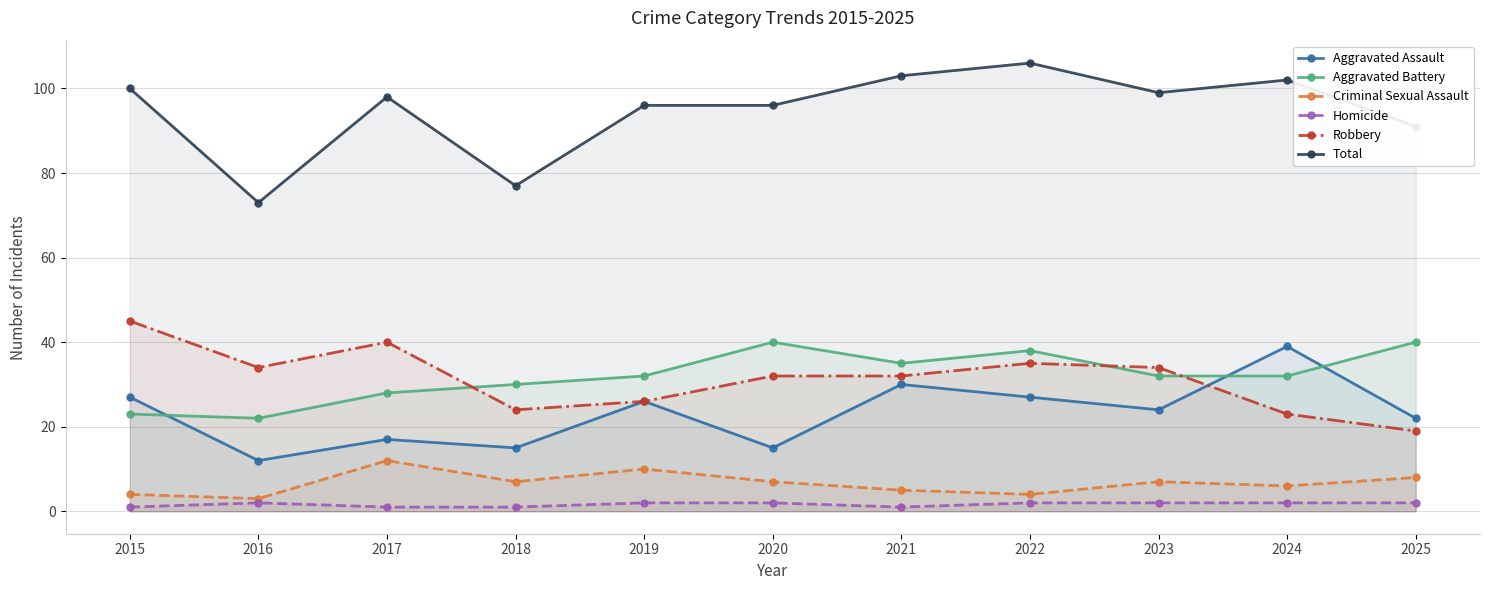

List the series in order of their peak value, highest first.

Total, Robbery, Aggravated Battery, Aggravated Assault, Criminal Sexual Assault, Homicide